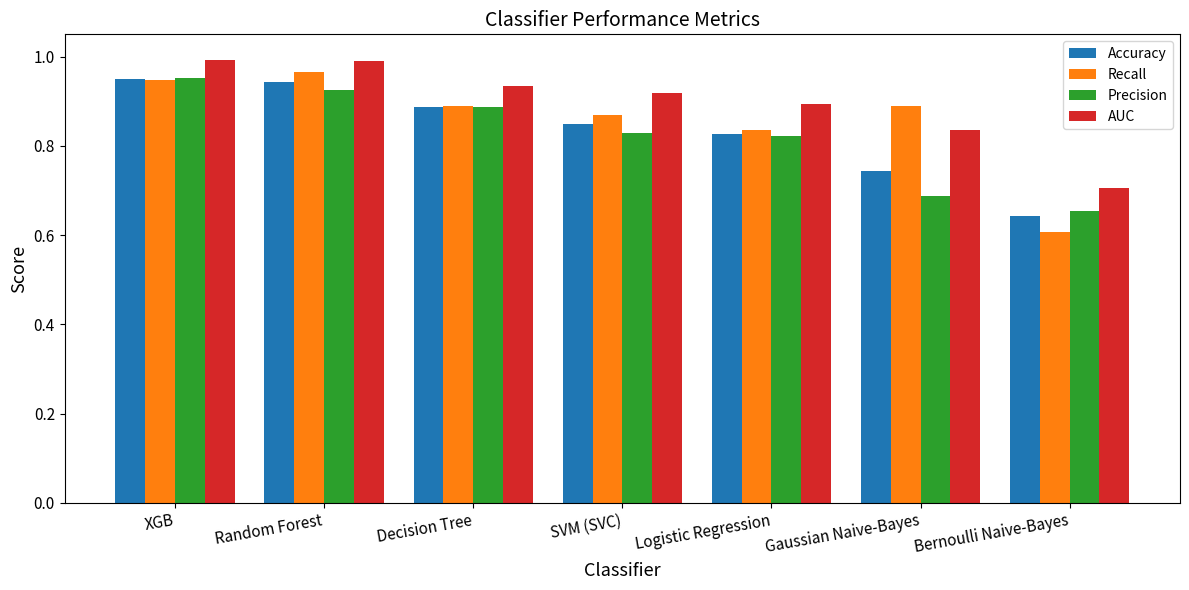

At which label does Precision reach its peak?

XGB